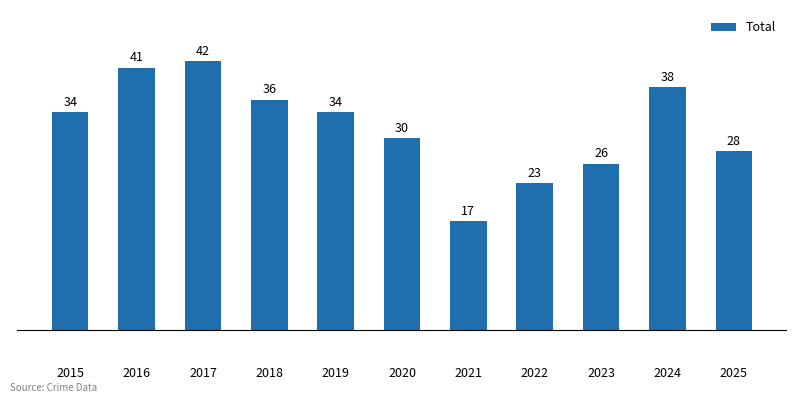

Reading right to left, list all the values displayed in this chart.

2025=28	2024=38	2023=26	2022=23	2021=17	2020=30	2019=34	2018=36	2017=42	2016=41	2015=34